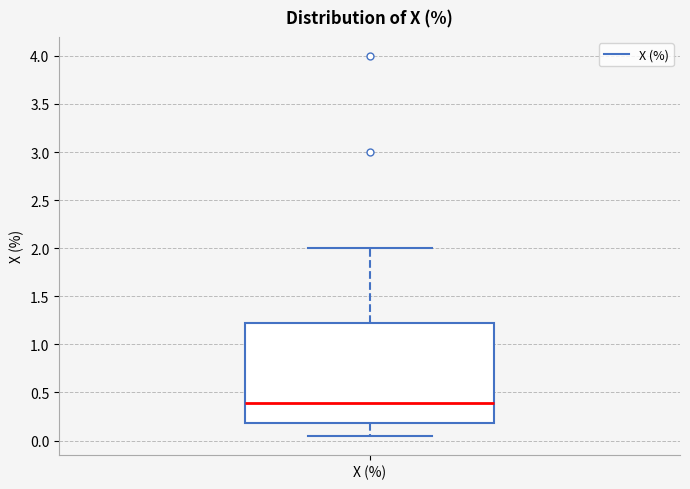

Transcribe this box plot: give where the median line is, the range the box spans, and where the two whiskers end, as read against the y-axis. The values are not printed on the chart, so give them approximately, as read against the axis.

median 0.40, box 0.20 to 1.25, whiskers 0.05 to 2.00